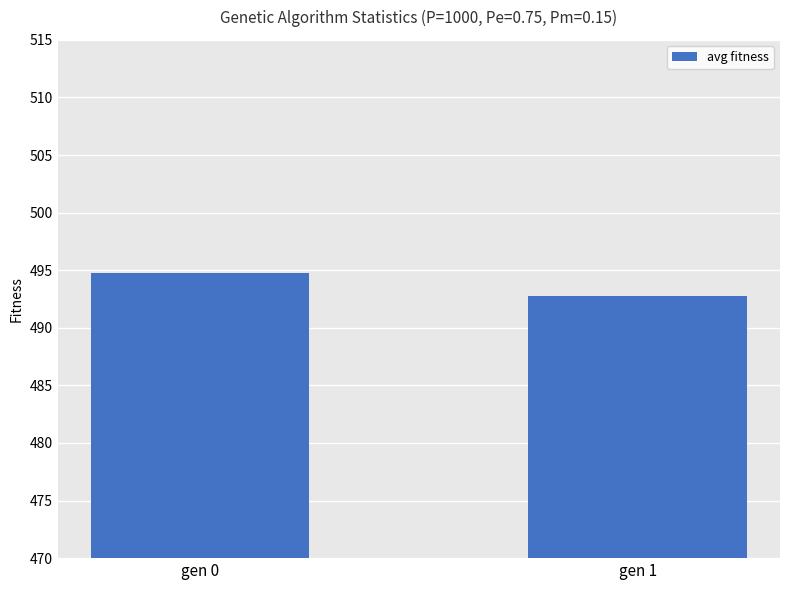

How many values exceed 494?

1